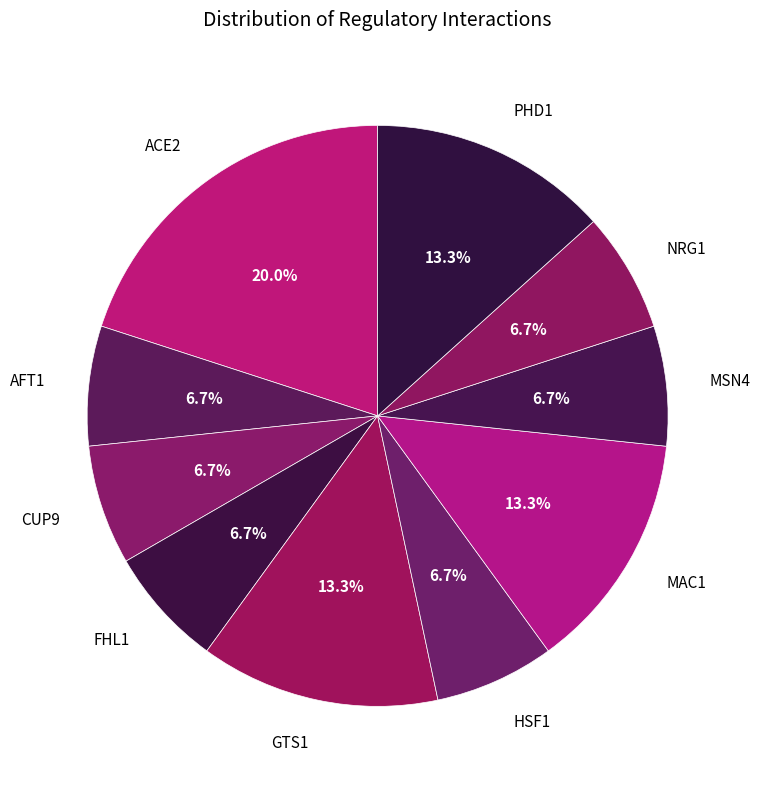

Is it true that CUP9 is 7% of the pie?

True